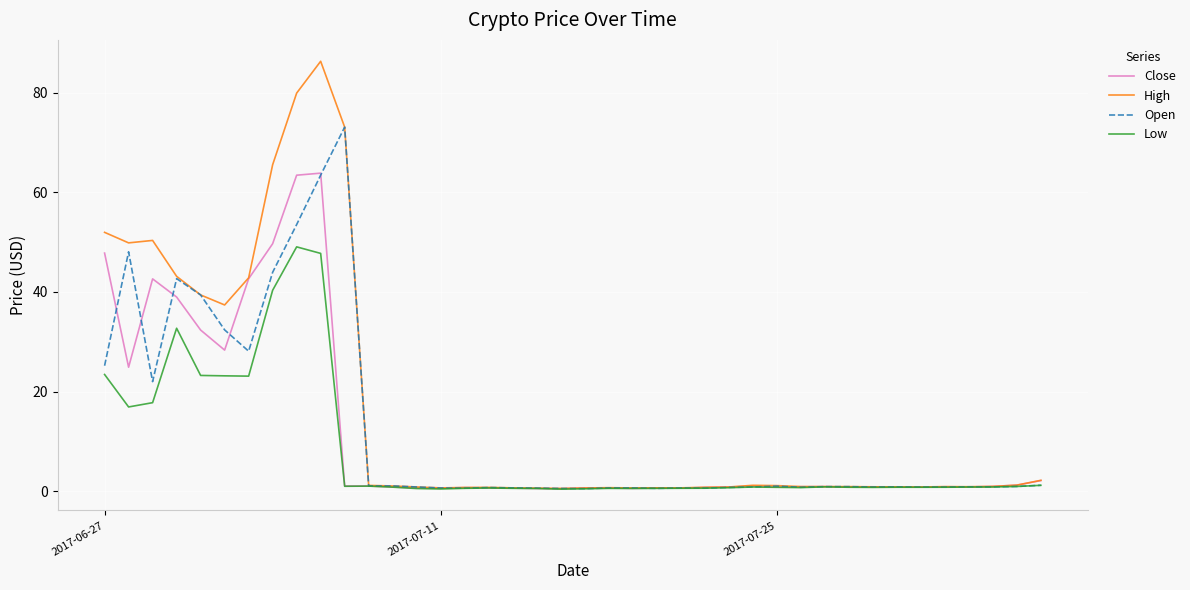

What is the maximum value shown in the chart?

86.3